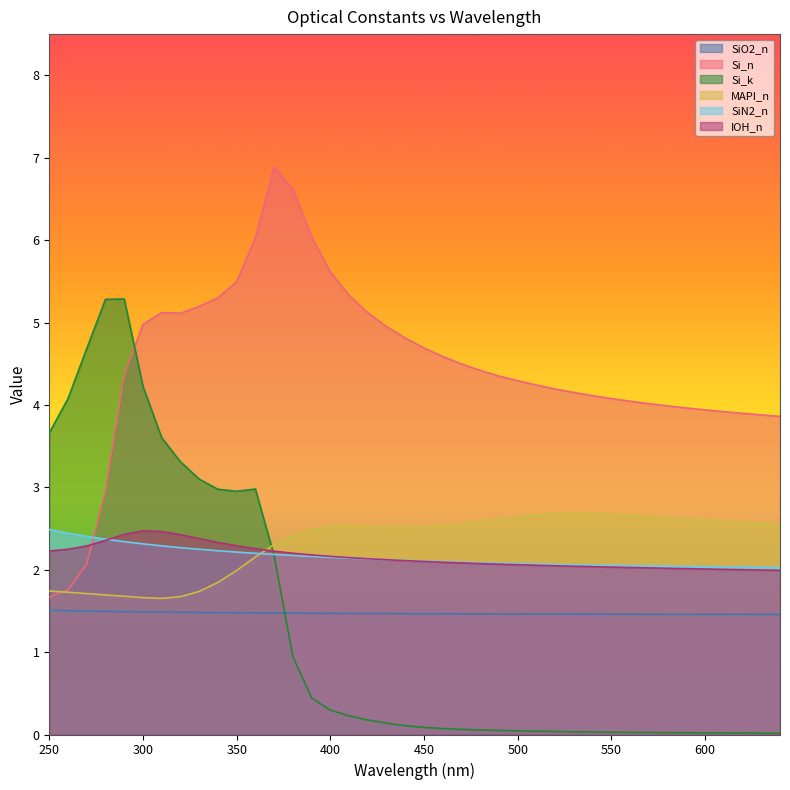

What is the spread (max minus min) of values at 500?

4.2